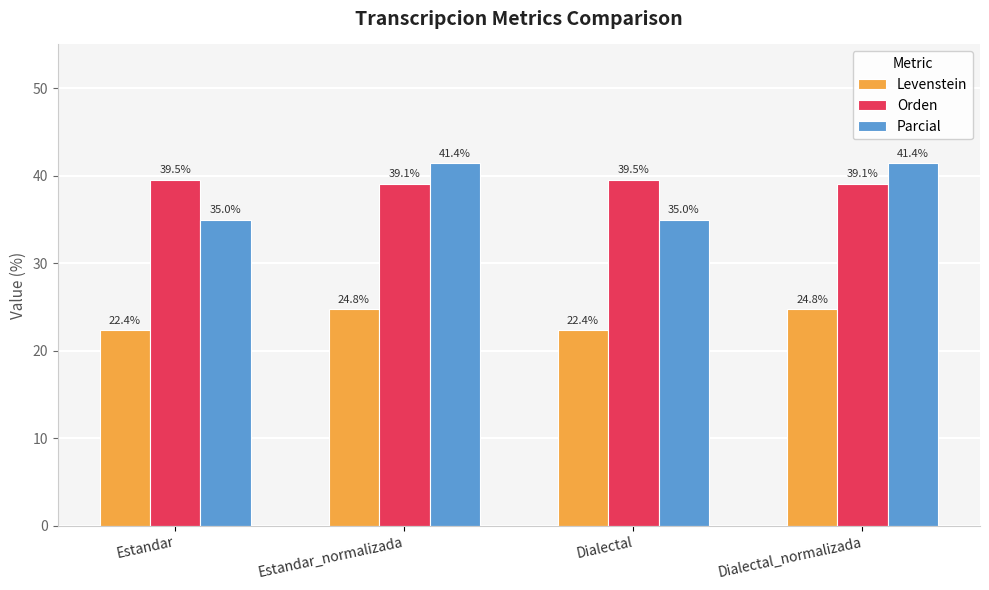

At which label does Parcial first exceed 41?

Estandar_normalizada